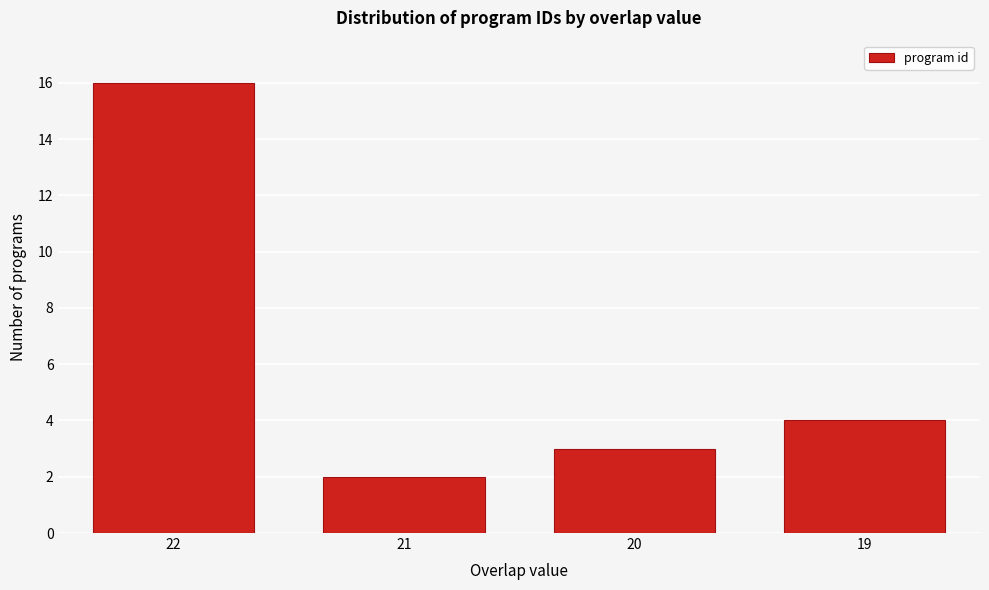

Reading left to right, what are all the values shown in this chart?

16	2	3	4